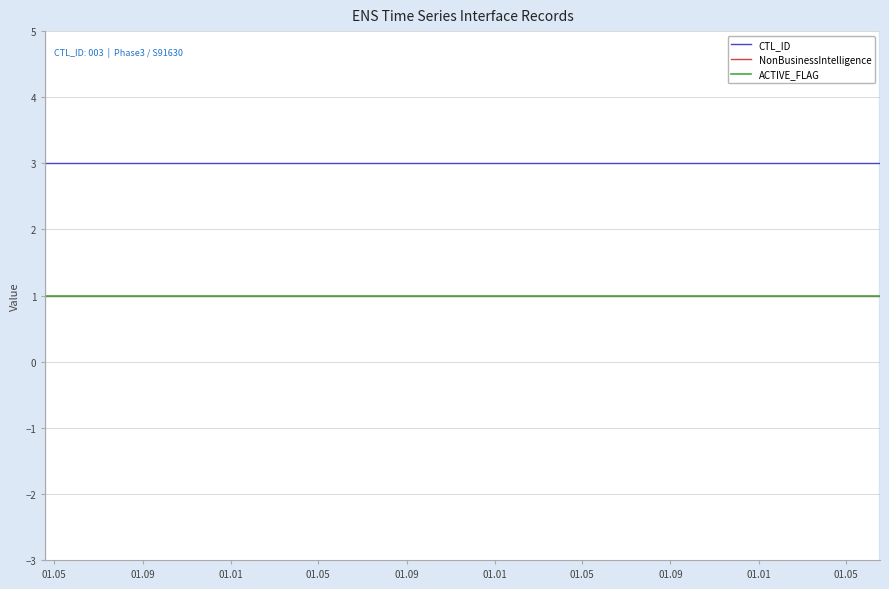

Which series has the largest range (max minus min)?

CTL_ID